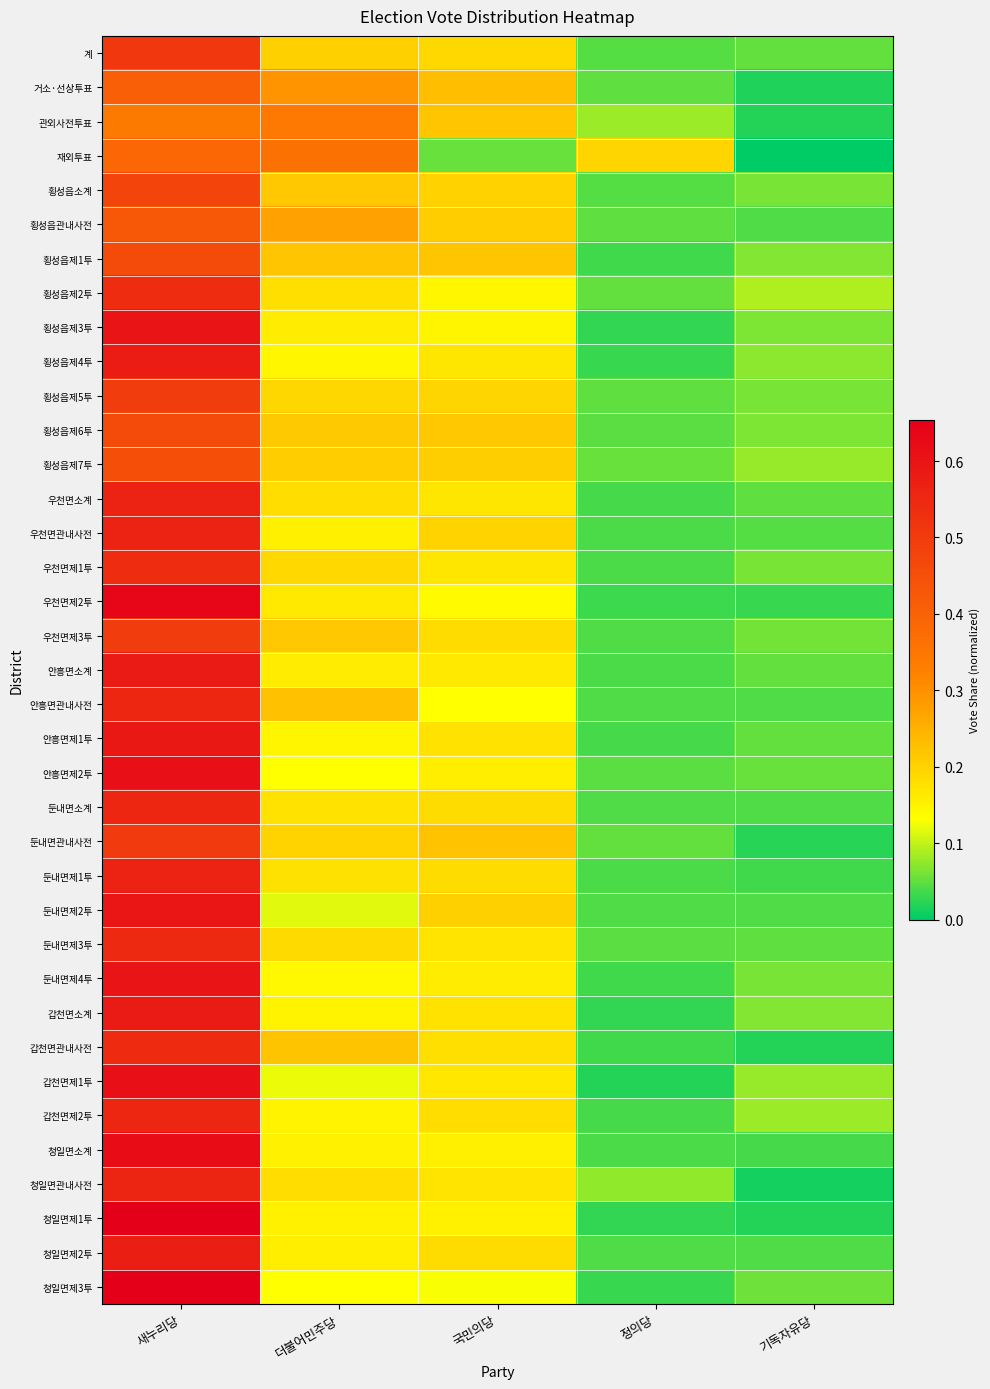

At which category does the chart reach its minimum across all series?

기독자유당